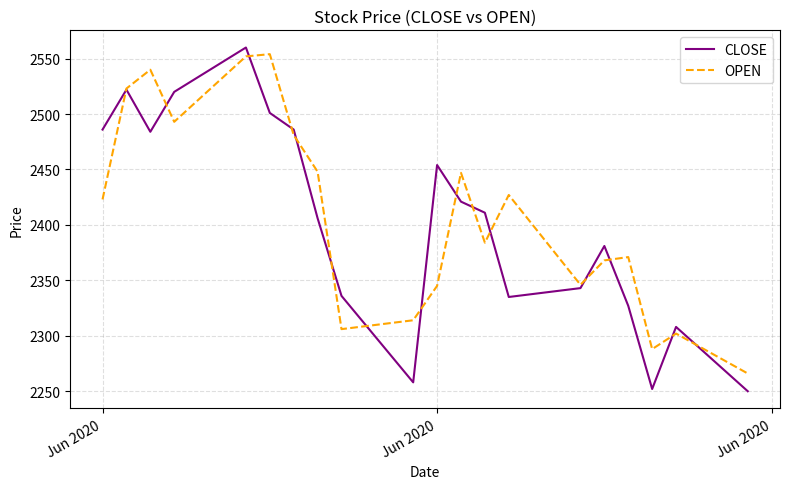

What are all the series names shown in the legend?

CLOSE, OPEN